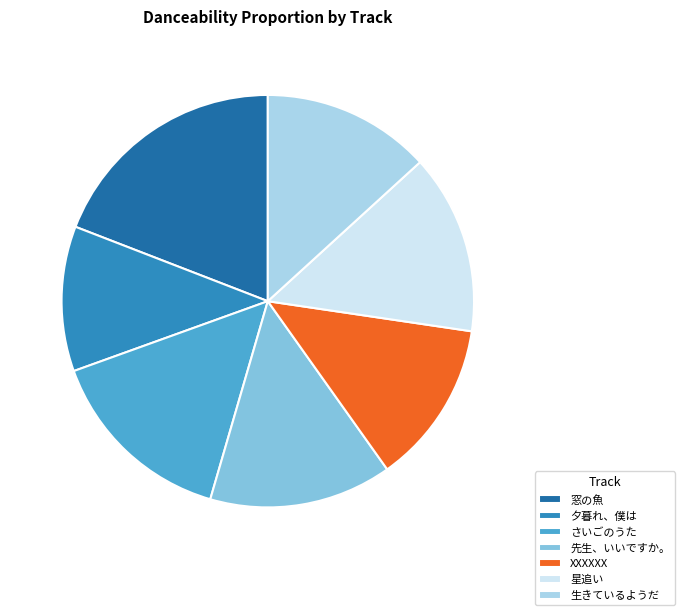

Which has a higher value, 星追い or 窓の魚?

窓の魚